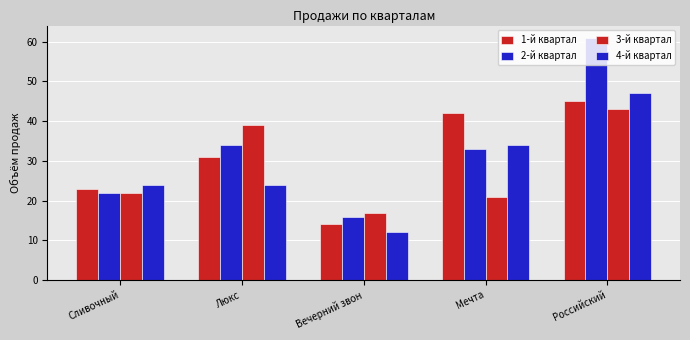

At how many categories does at least one series exceed 50?

1